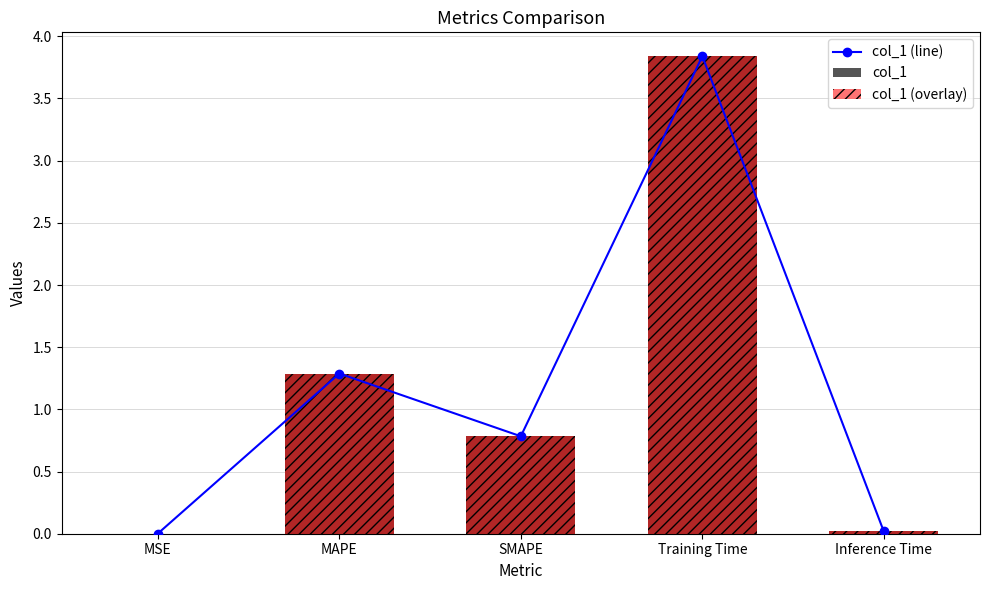

Which has a higher value, Inference Time or MSE?

Inference Time